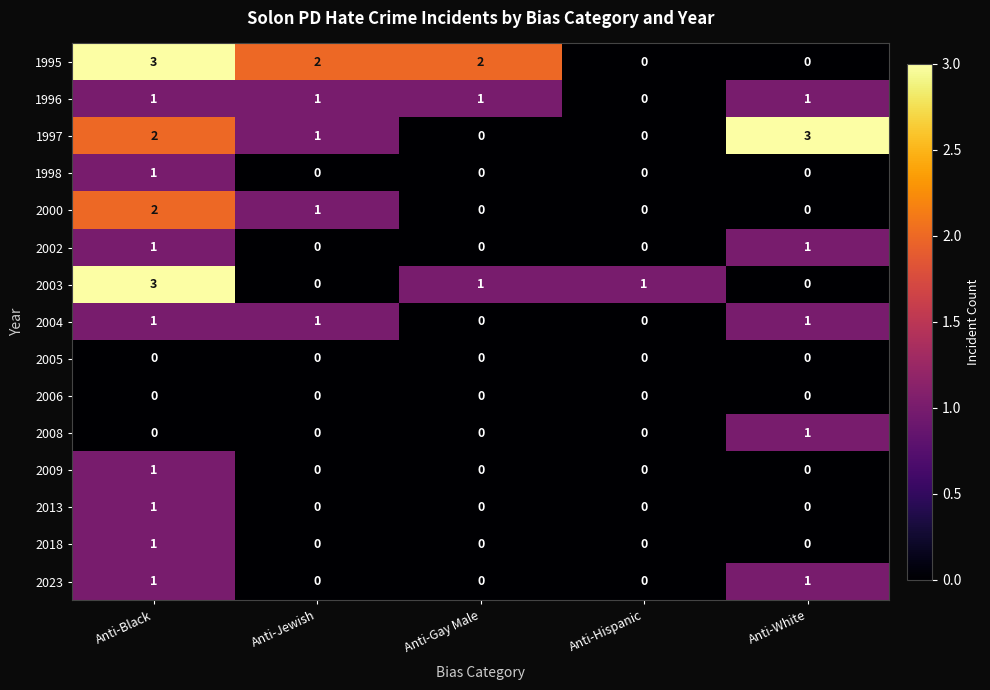

What is the difference between the maximum and second lowest values in the 1995 series?

3